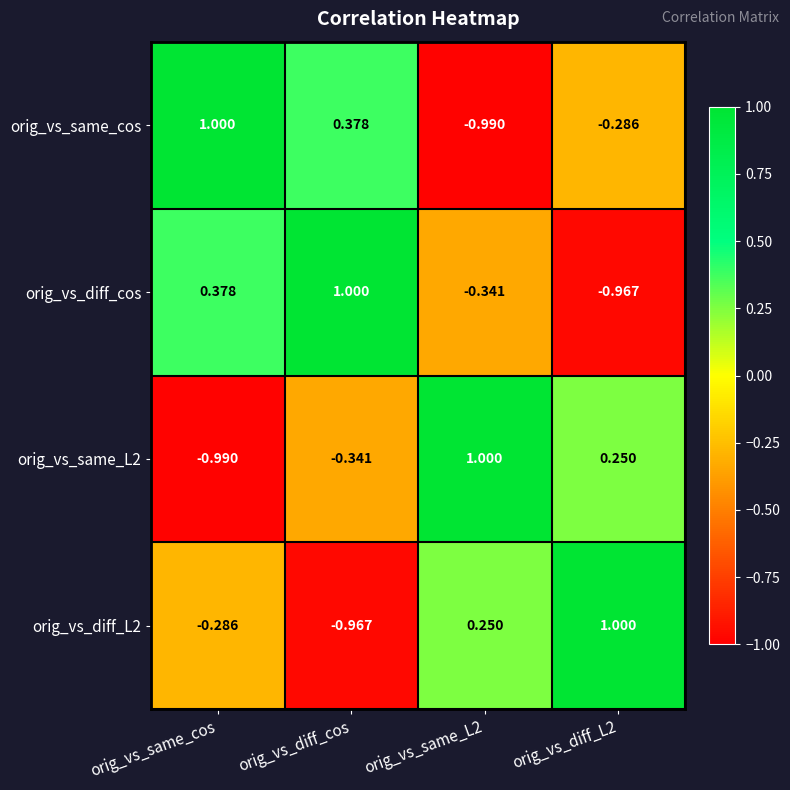

At which category is the sum across all series the highest?

orig_vs_same_cos